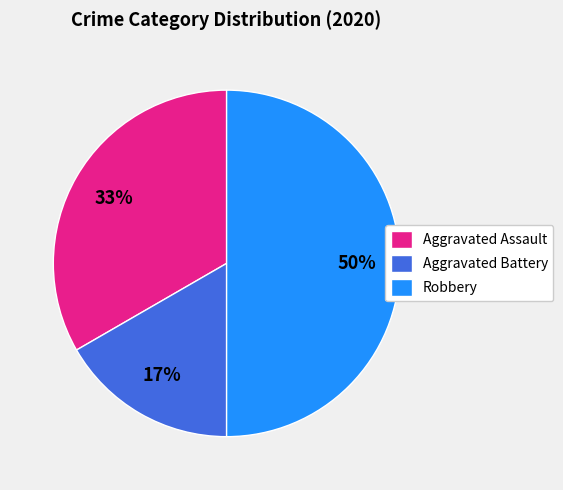

What percentage is the Aggravated Assault slice, to the nearest percent?

33%